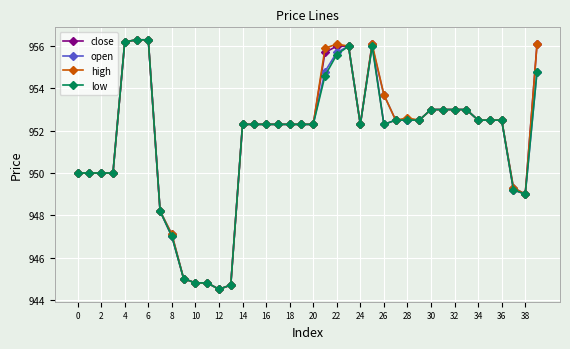

True or false: high has more than 0 interior local peaks.

True